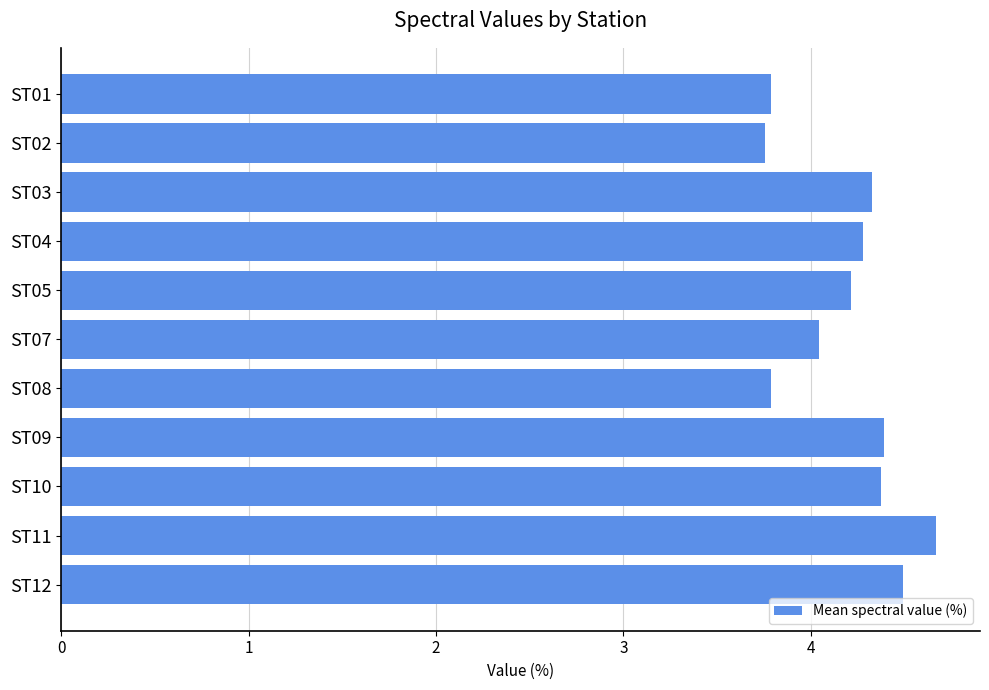

Between ST09 and ST01, which is larger?

ST09